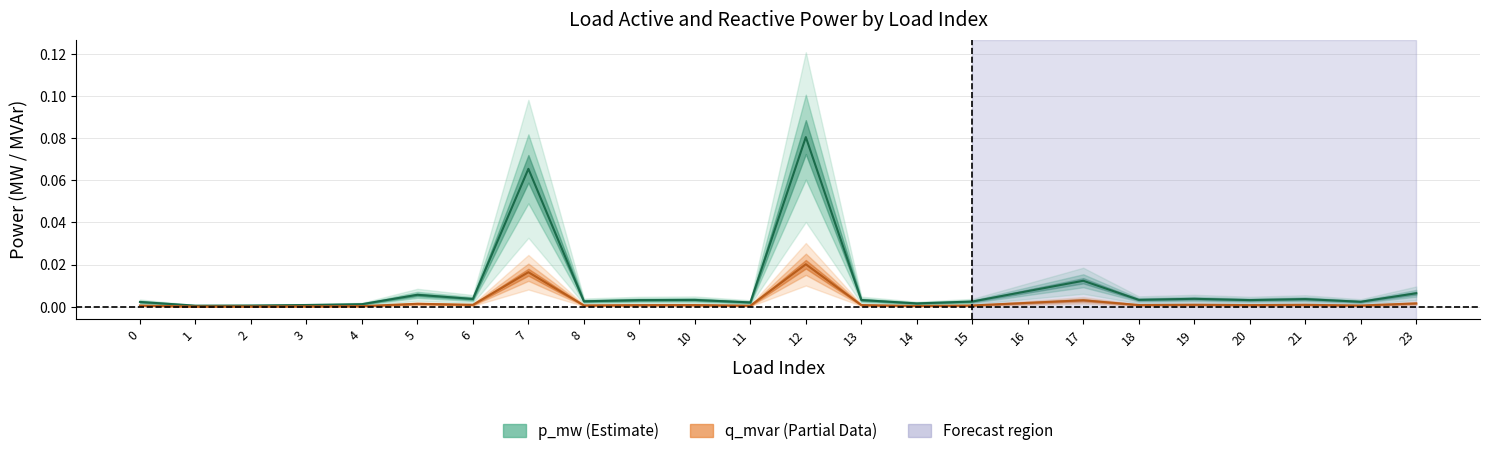

True or false: q_mvar has a value of 0.0 at 20.

False